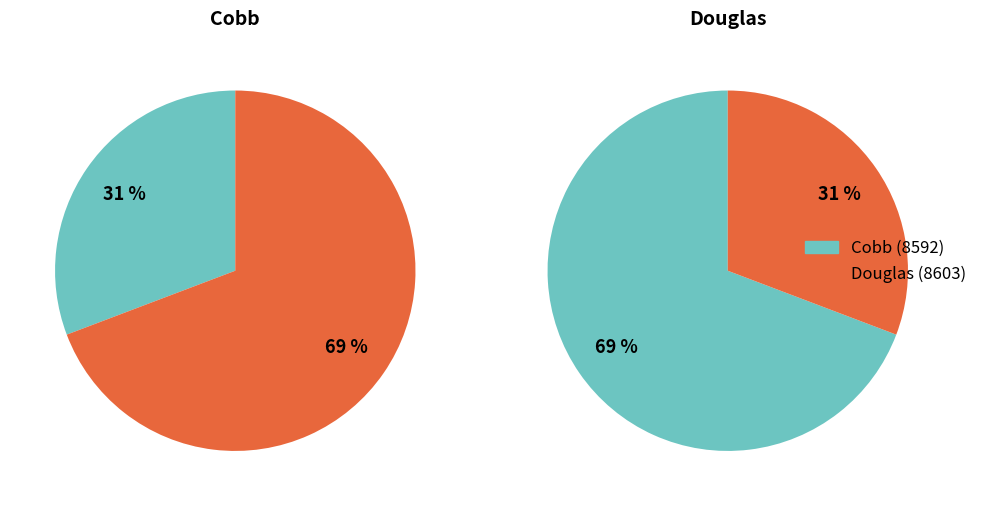

Which category accounts for the majority?

Douglas (8603)